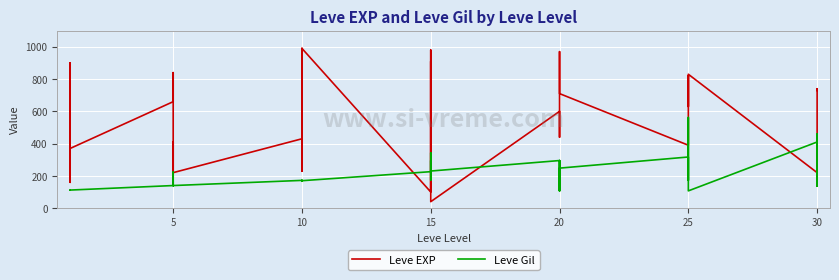

What are all the series names shown in the legend?

Leve EXP, Leve Gil